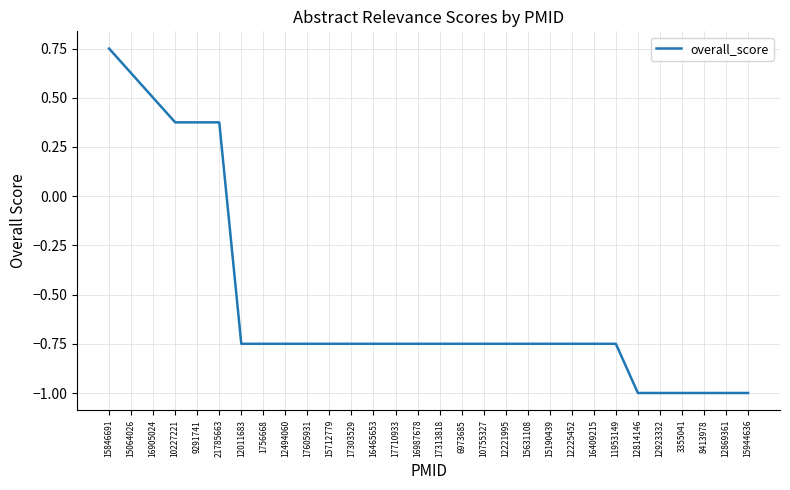

At which label does the data first exceed 0?

15846691